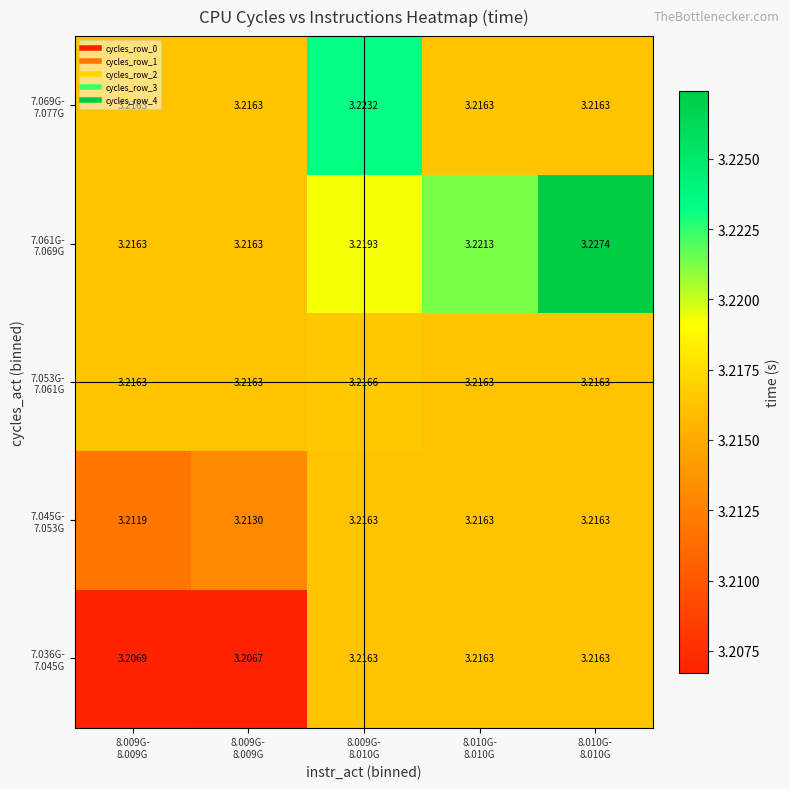

Which series has the largest total across all categories?

7.061G- 7.069G